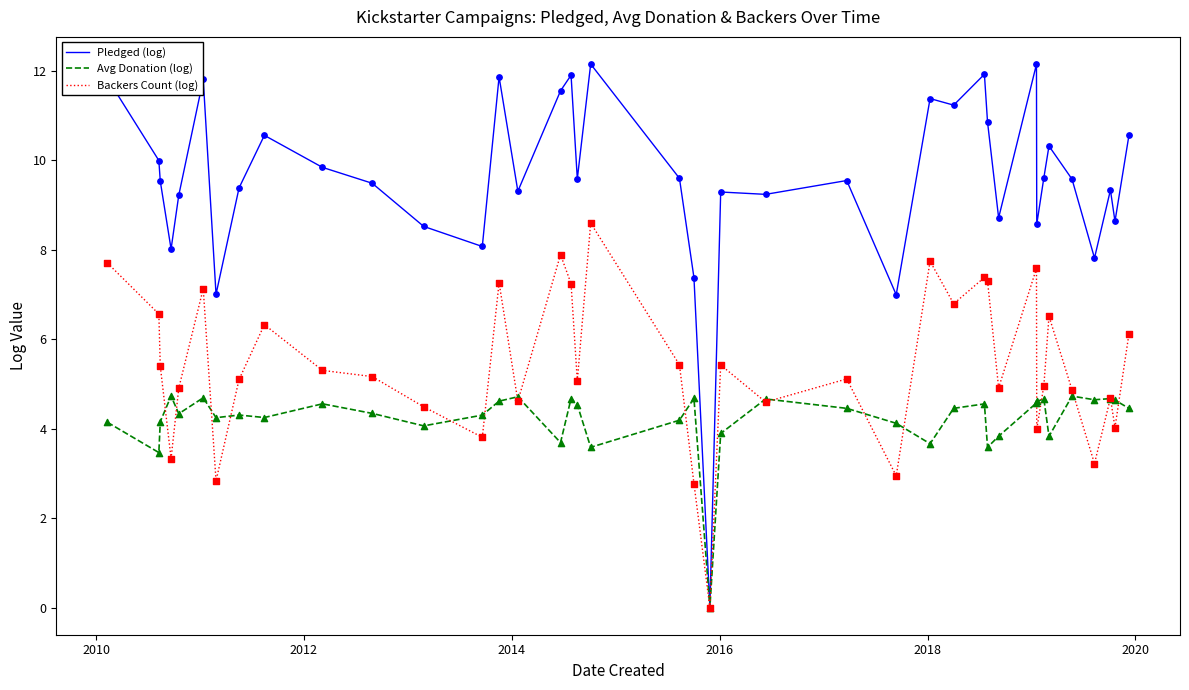

Which series has the widest spread of values?

Pledged (log)